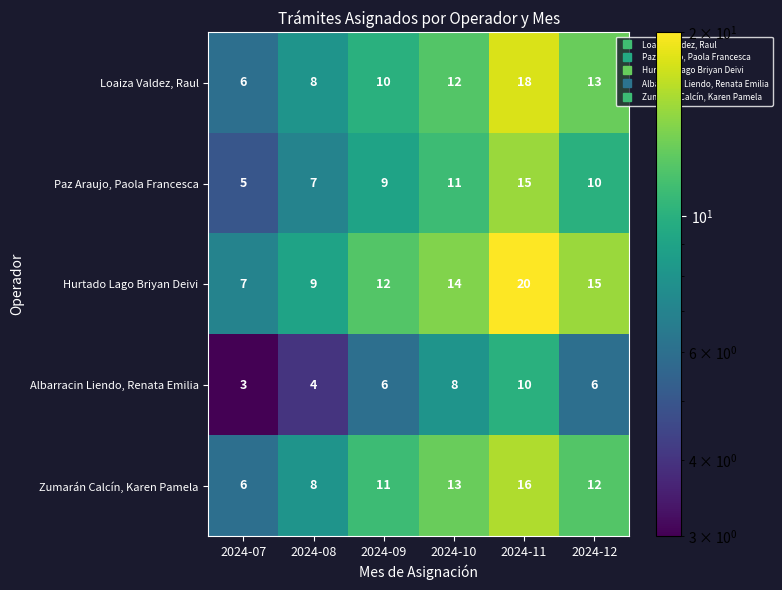

Reading left to right, transcribe all the data shown in this chart.

Loaiza Valdez, Raul: 6	8	10	12	18	13
Paz Araujo, Paola Francesca: 5	7	9	11	15	10
Hurtado Lago Briyan Deivi: 7	9	12	14	20	15
Albarracin Liendo, Renata Emilia: 3	4	6	8	10	6
Zumarán Calcín, Karen Pamela: 6	8	11	13	16	12